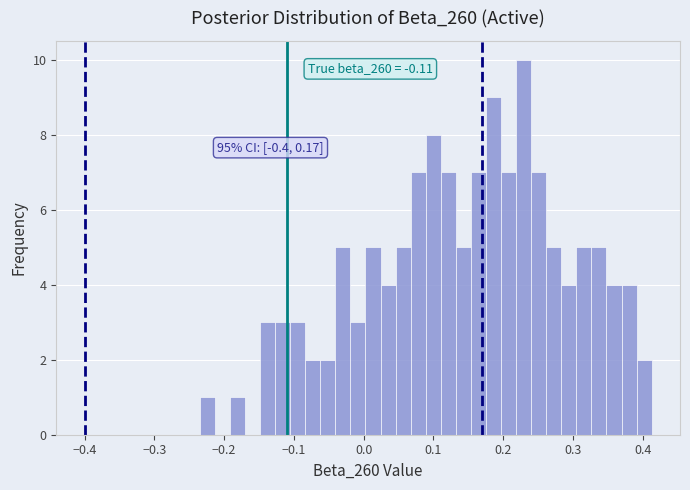

Around what value on the x-axis is the tallest bar? Give the approximate position of its centre, as read against the axis.

0.23